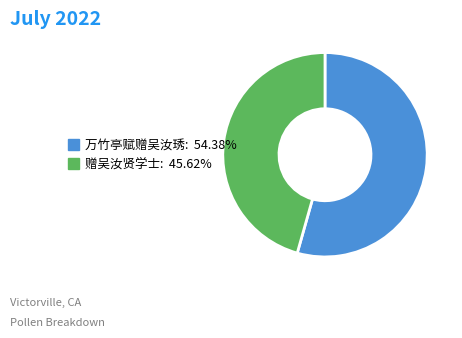

Which category accounts for the majority?

万竹亭赋赠吴汝琇